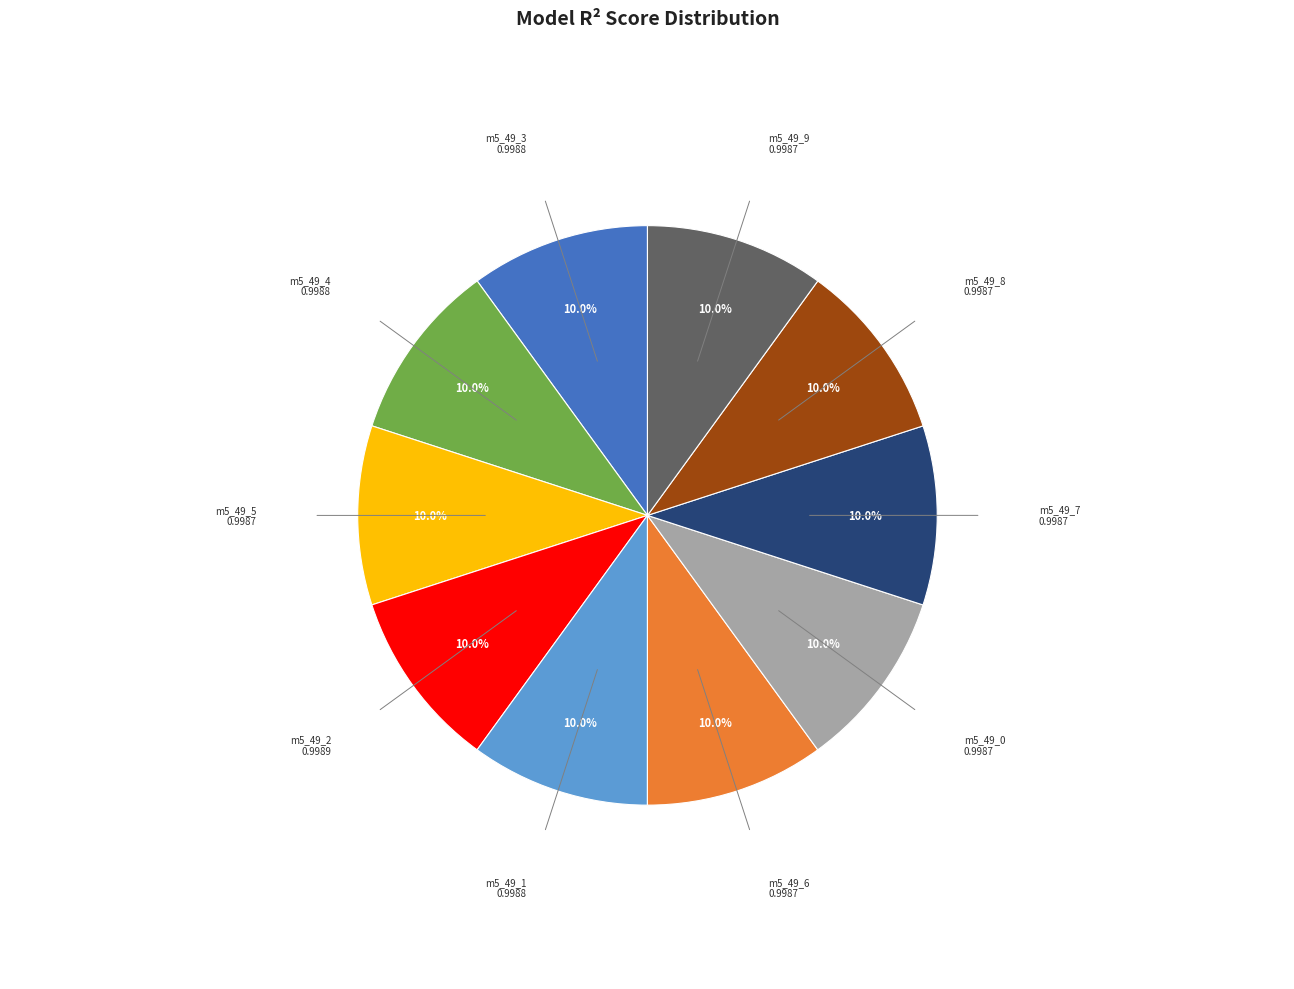

Is there a majority slice in this chart?

No